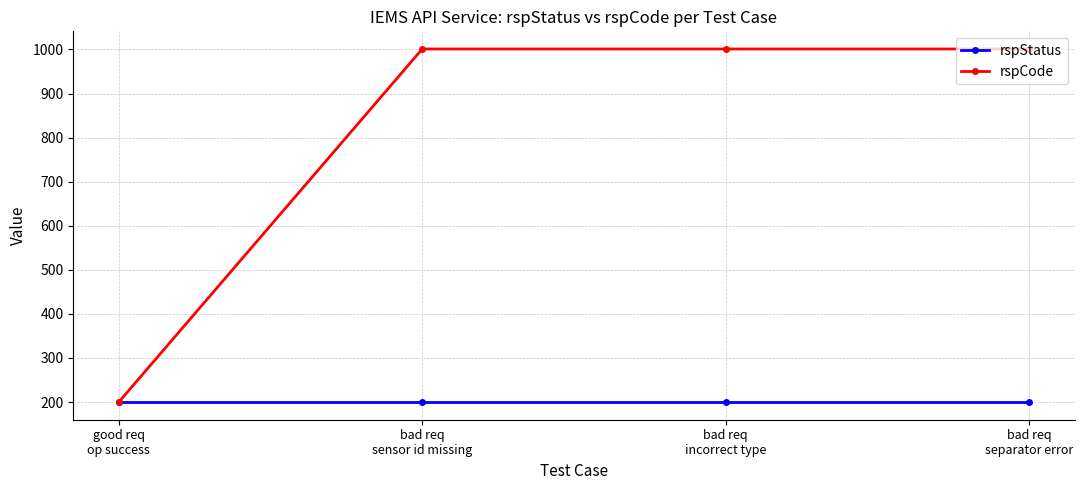

What is the total value across all series at bad req
incorrect type?

1201